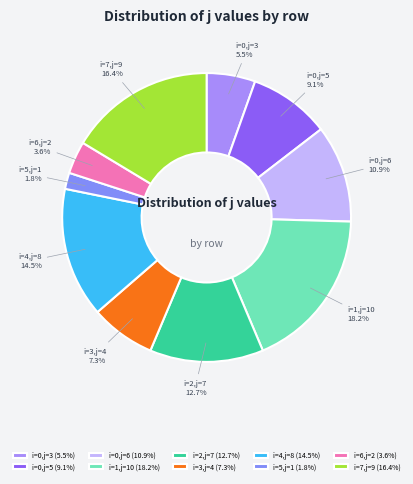

Is i=5,j=1 the majority of the pie?

No